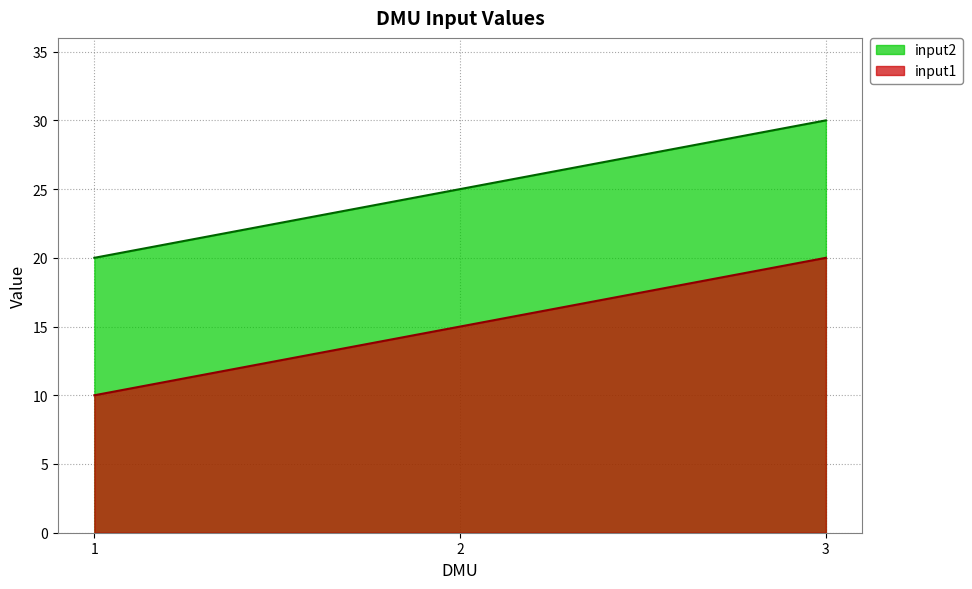

What is the approximate value of input1 at 3?

20